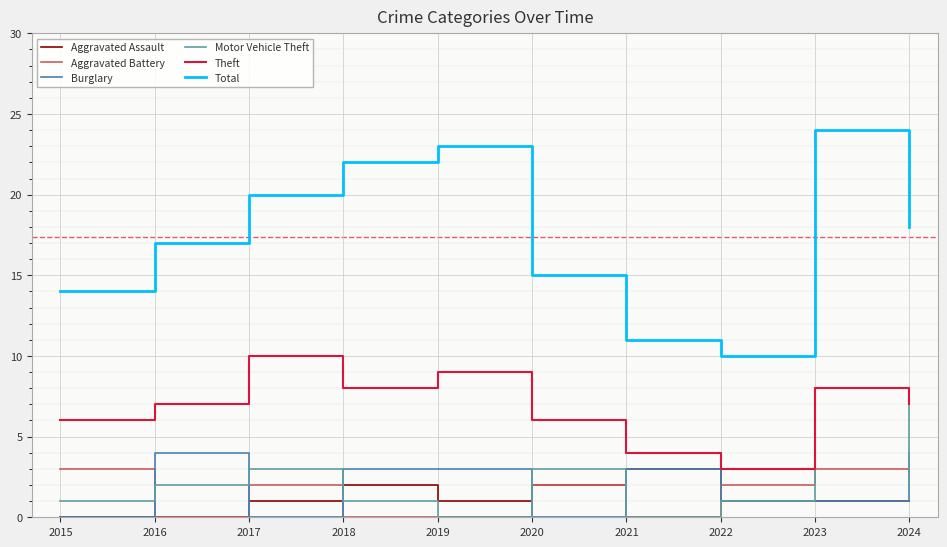

Which category has the highest value in the Total series?

2023